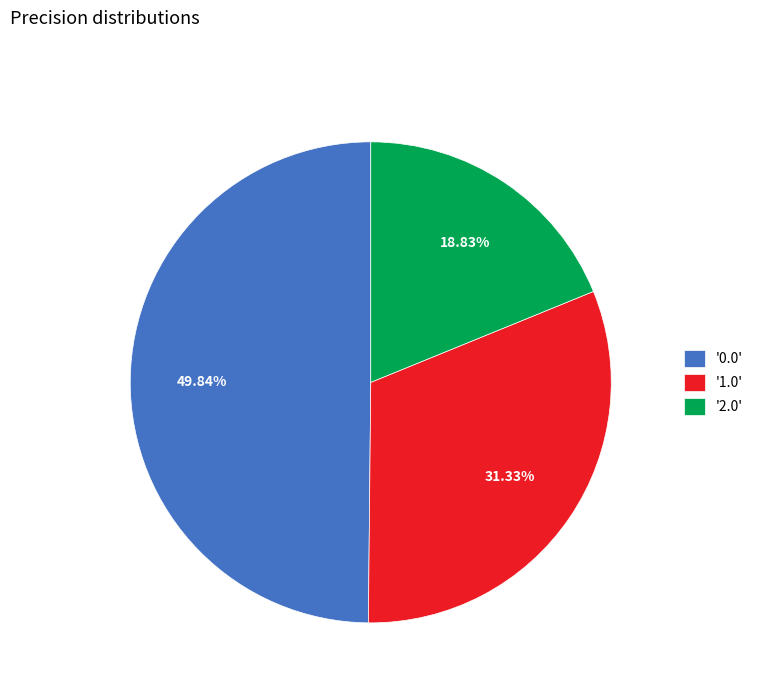

Is there a majority slice in this chart?

No